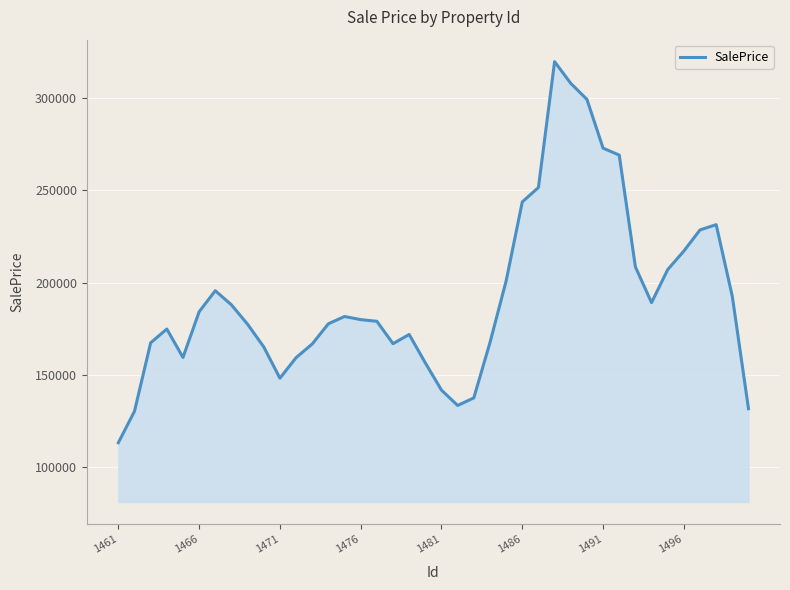

What is the minimum value shown in the chart?

113244.0